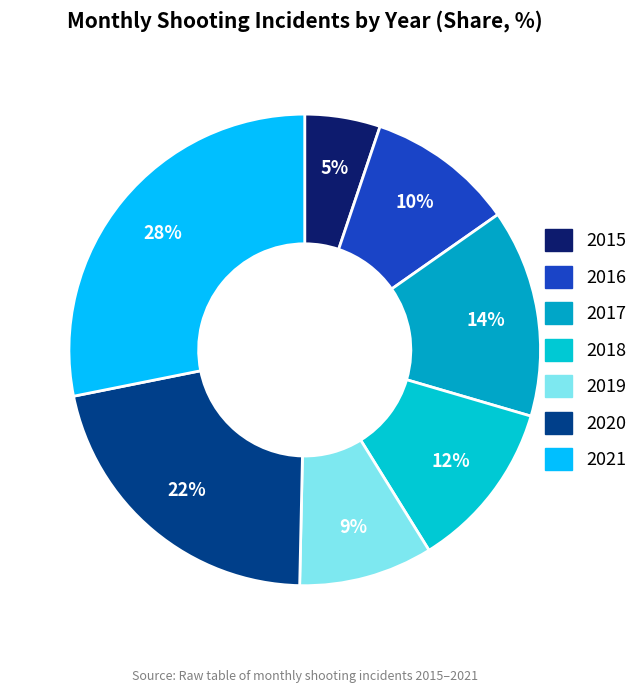

Rank the categories by value from highest to lowest.

2021, 2020, 2017, 2018, 2016, 2019, 2015